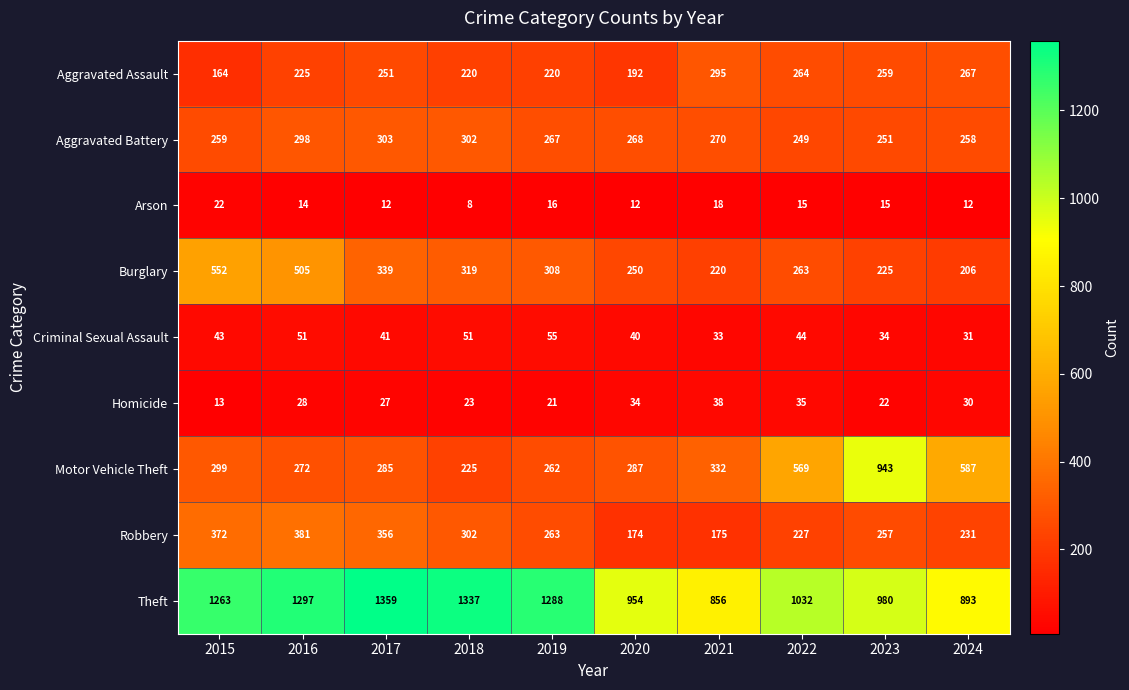

What is the maximum value shown in the chart?

1359